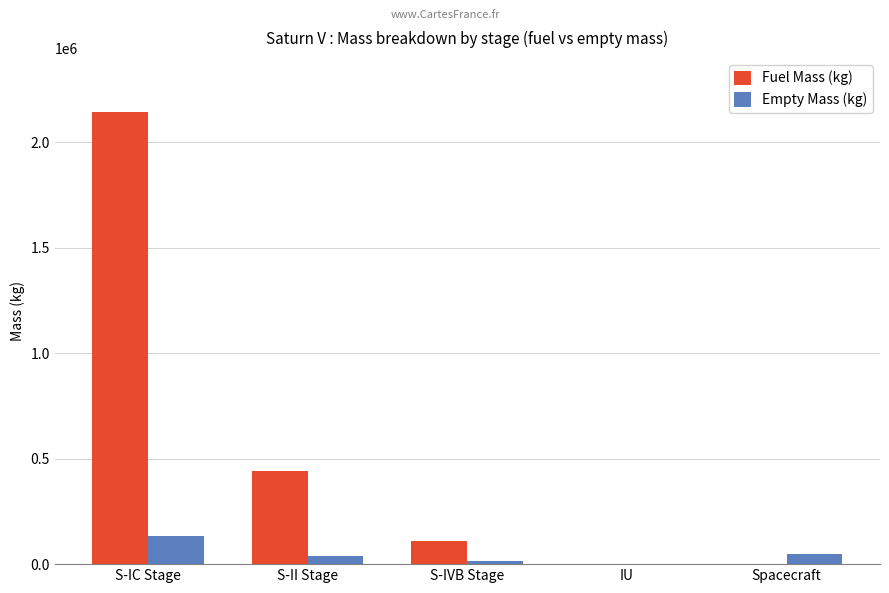

How many distinct data groups are displayed?

2